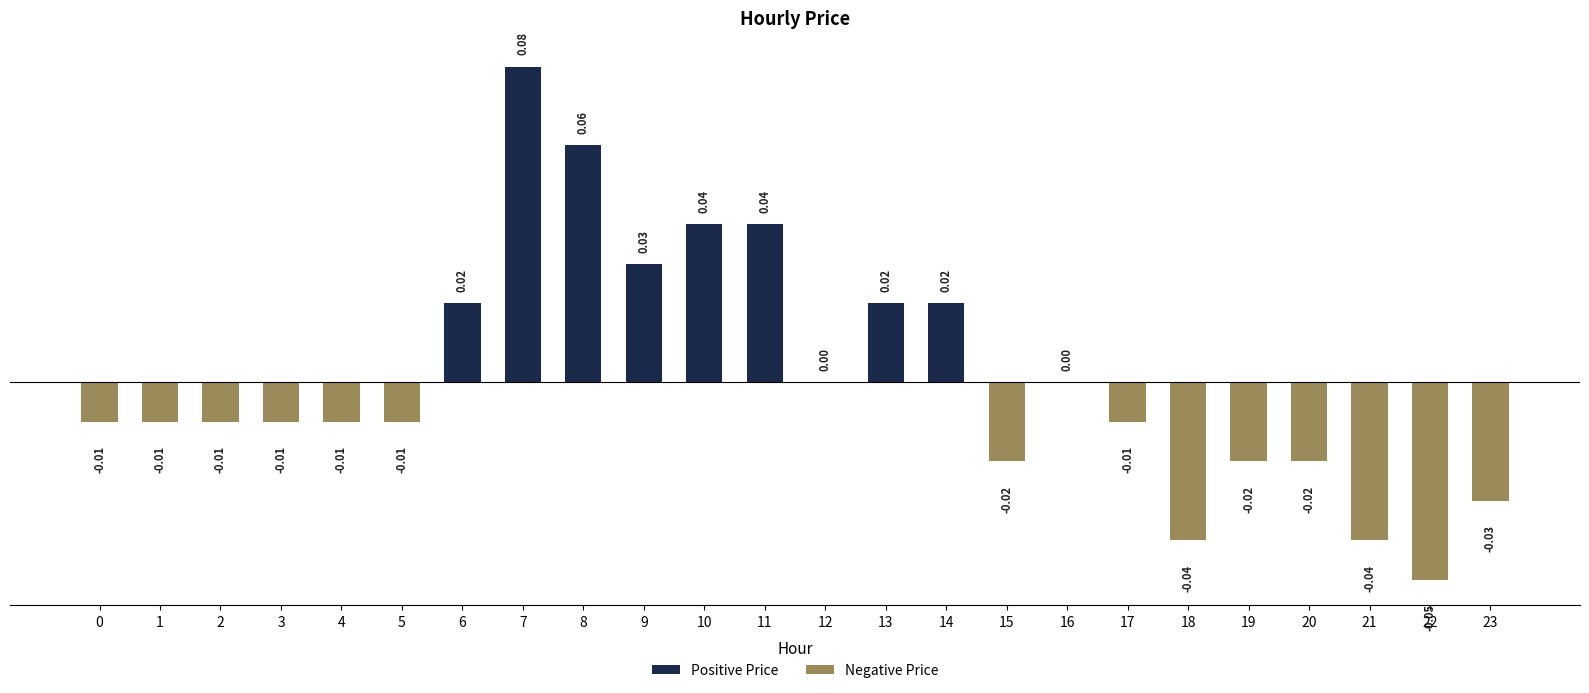

How many data points does each series have?

24